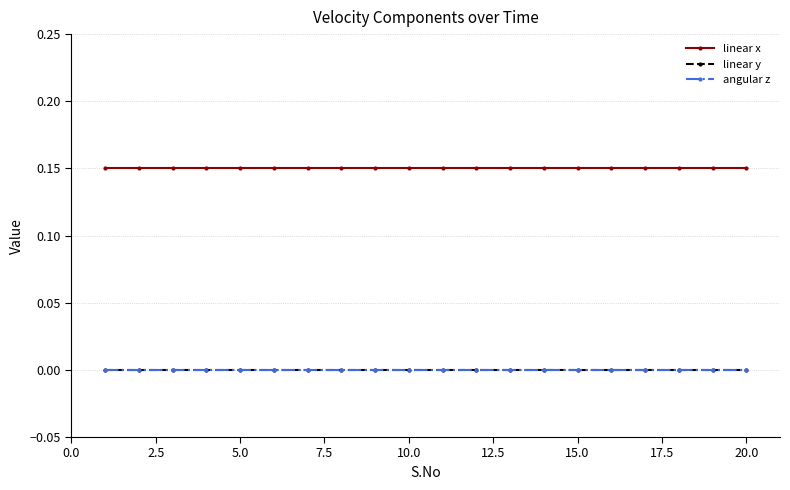

Is this an area chart (filled region under the line)?

No